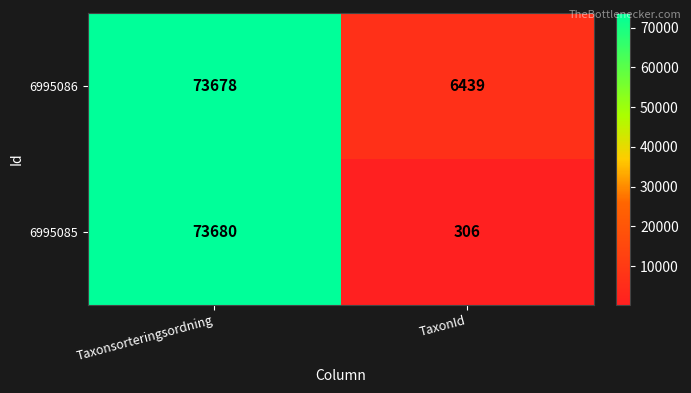

List the labels in order of 6995085 value, smallest first.

TaxonId, Taxonsorteringsordning